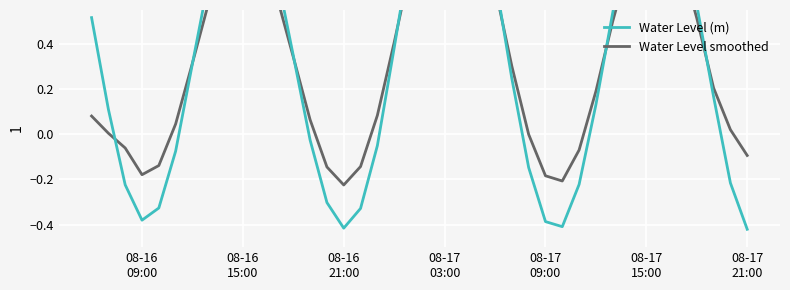

Which series has the largest total across all categories?

Water Level (m)